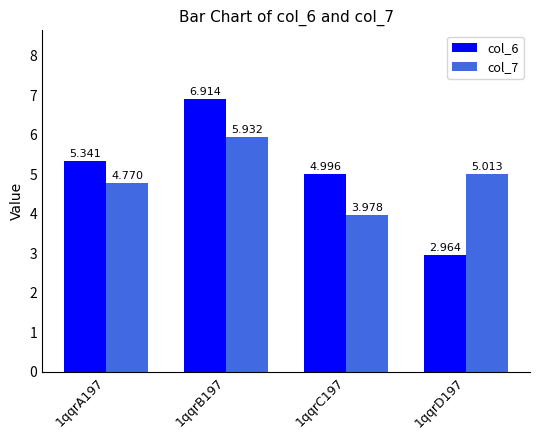

Is the value of col_6 at 1qqrB197 greater than the value of col_7 at 1qqrC197?

Yes